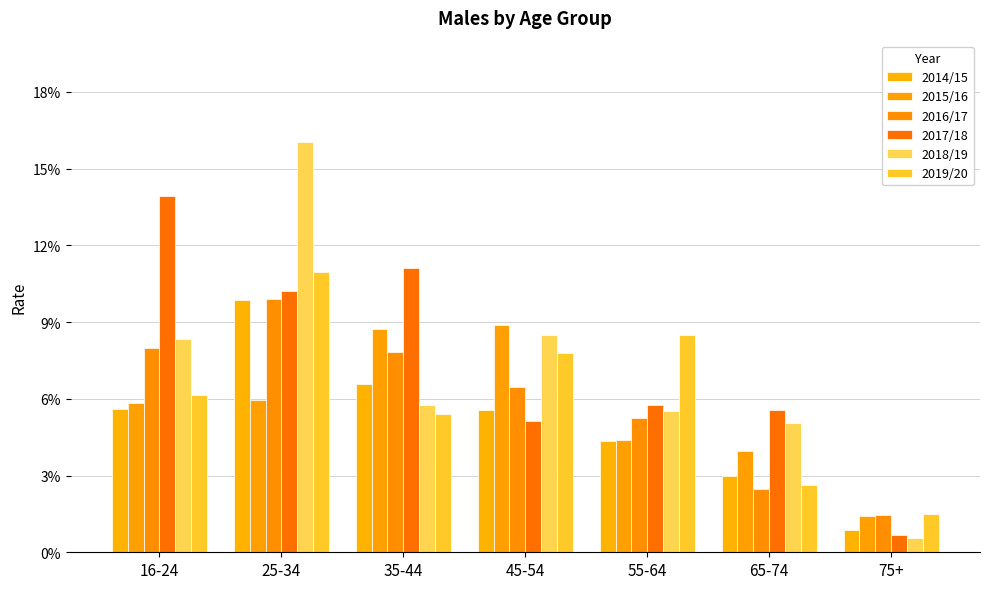

At which category is the sum across all series the highest?

25-34